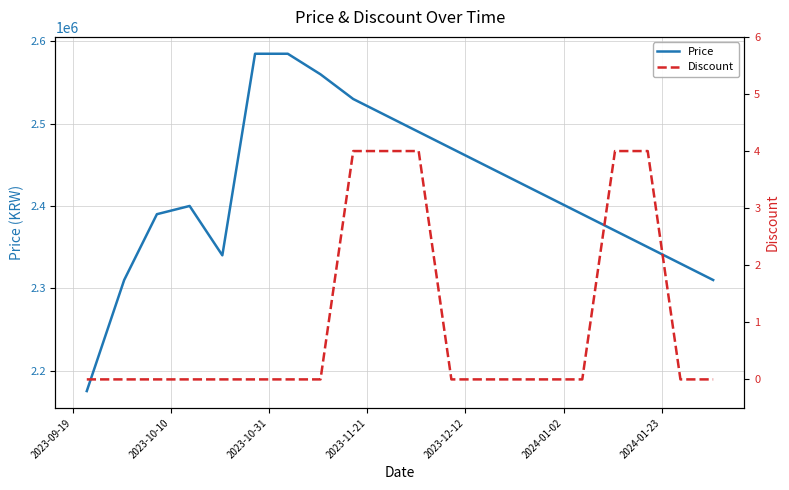

Does the chart have visible grid lines?

Yes